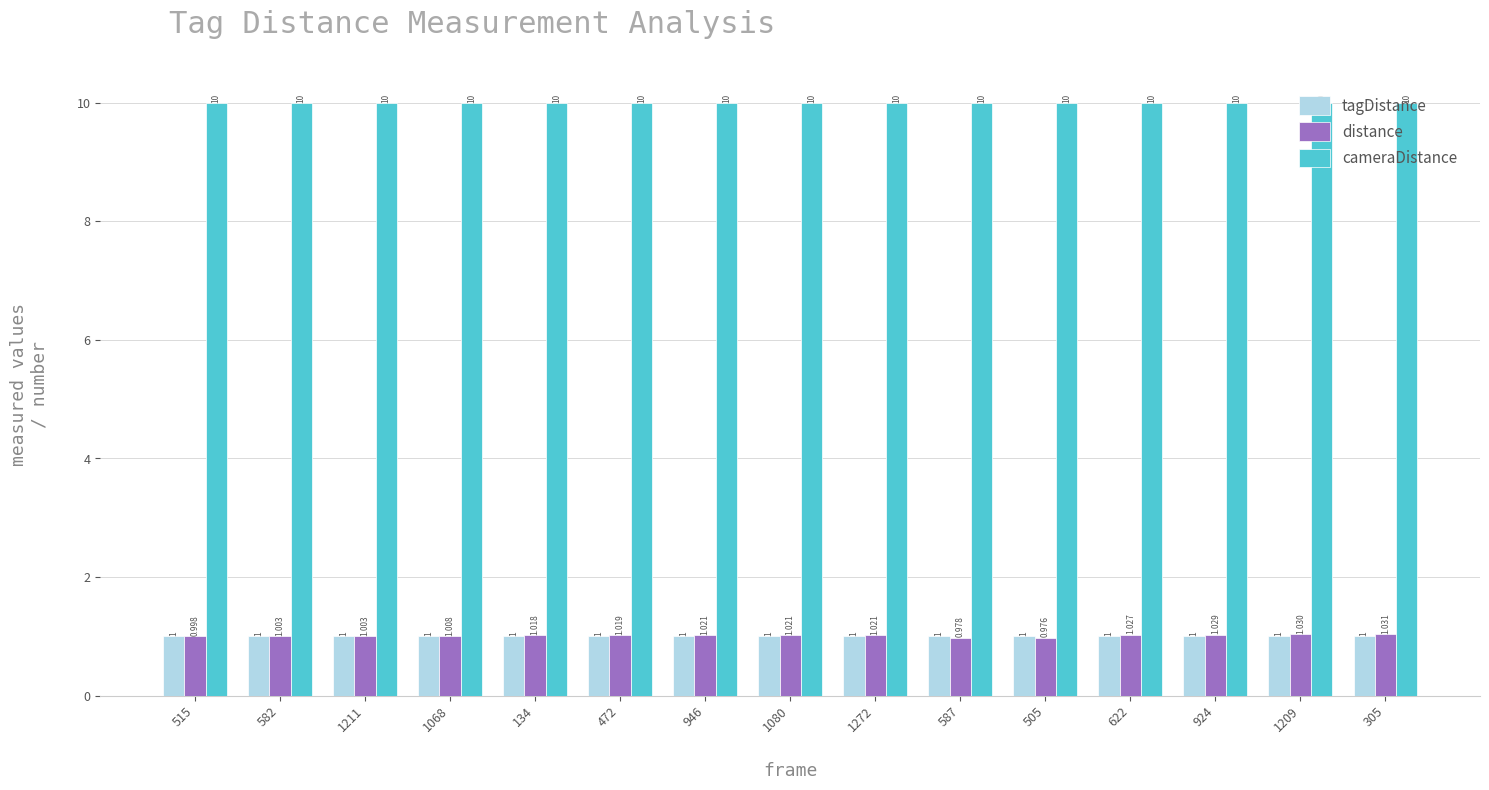

Which series changed the most between 582 and 134?

distance